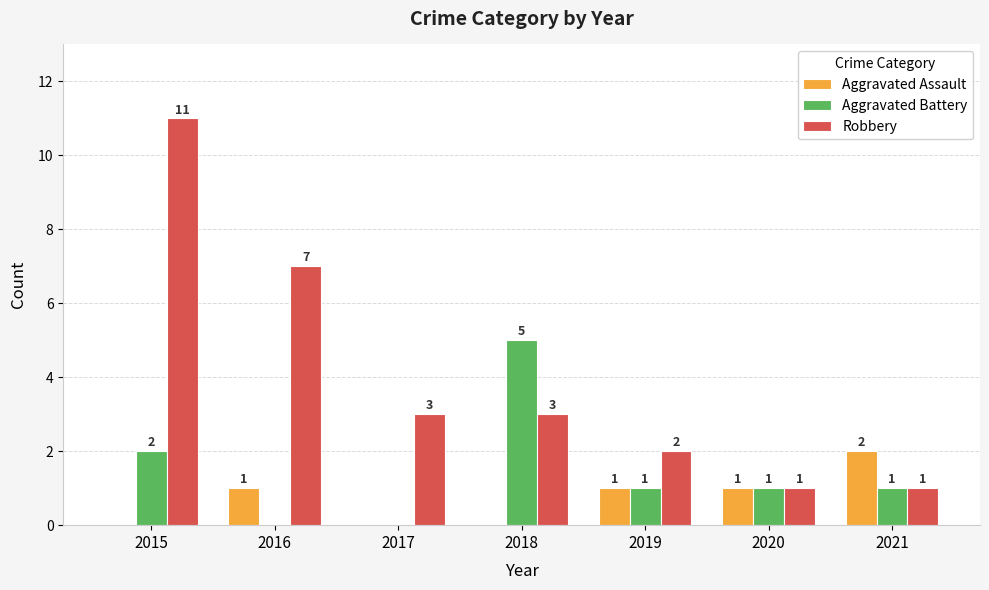

What is the sum of all Aggravated Battery values?

10